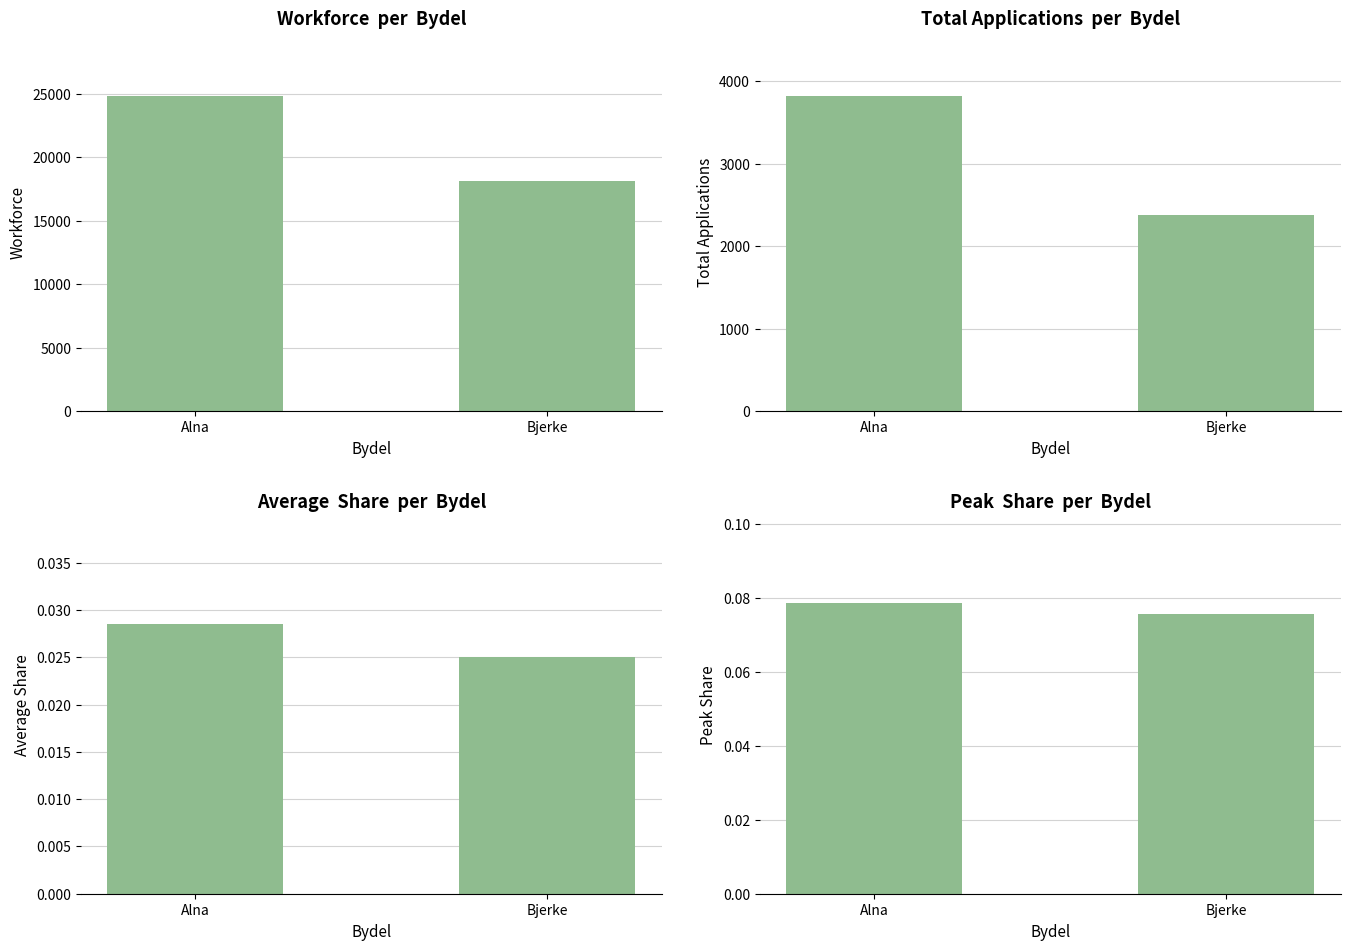

Between Alna and Bjerke, which series saw the biggest shift?

Workforce